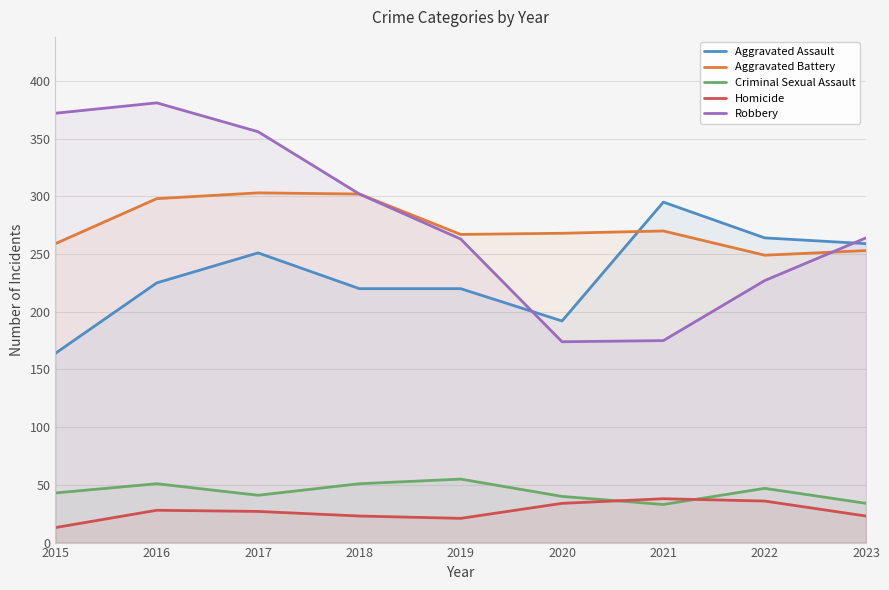

Which series ends up on top after the final intersection of Aggravated Battery and Aggravated Assault?

Aggravated Assault